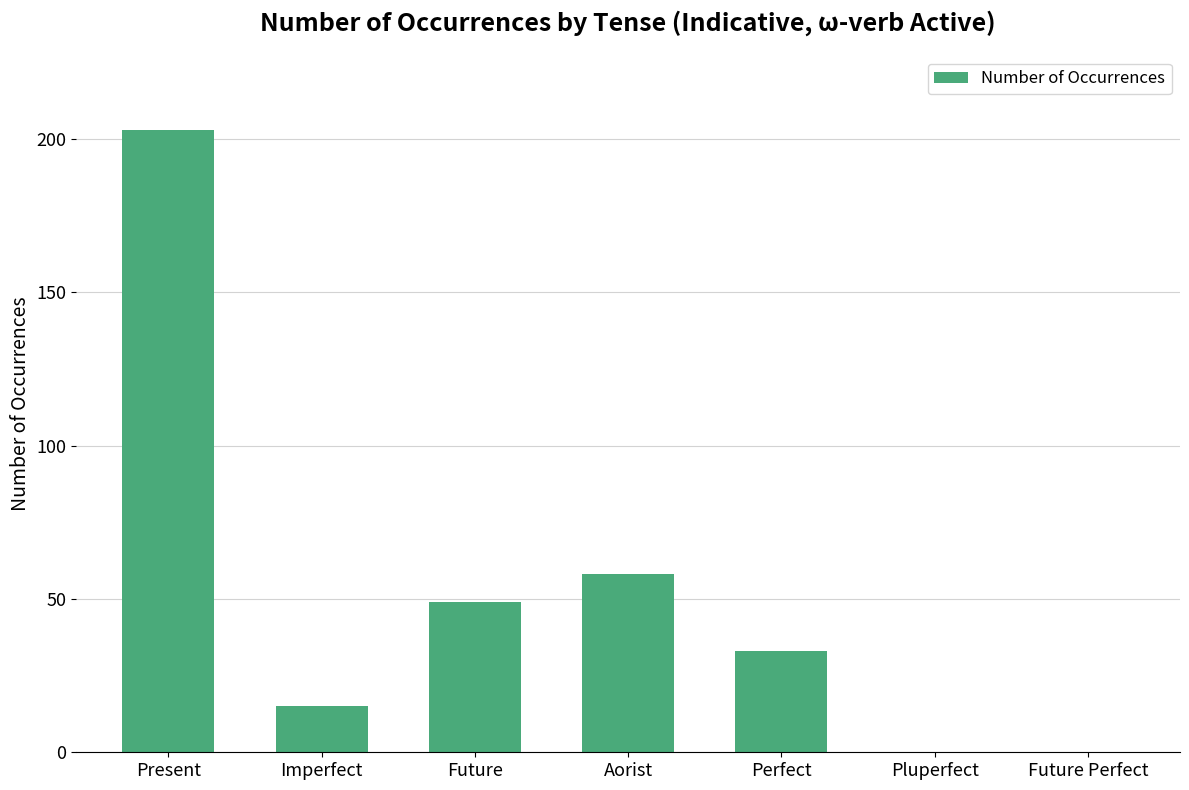

The value at Aorist is 58. True or false?

True